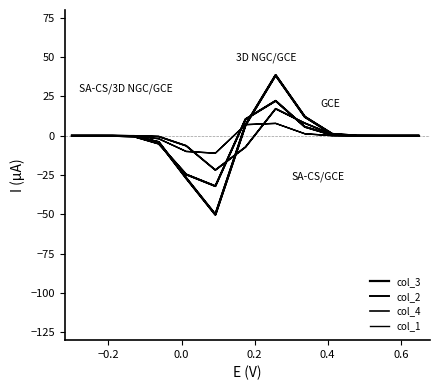

What are all the series names shown in the legend?

col_3, col_2, col_4, col_1